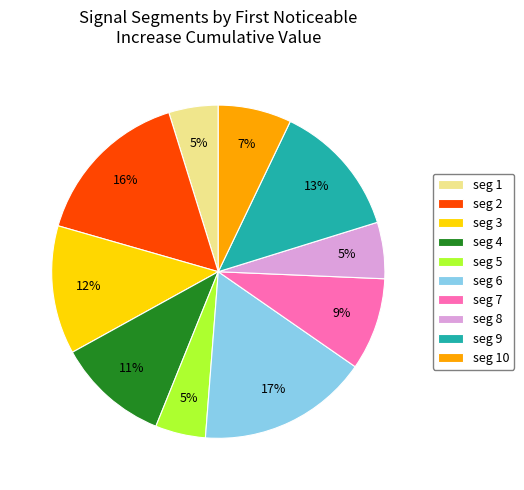

True or false: seg 7 accounts for 15% of the total.

False